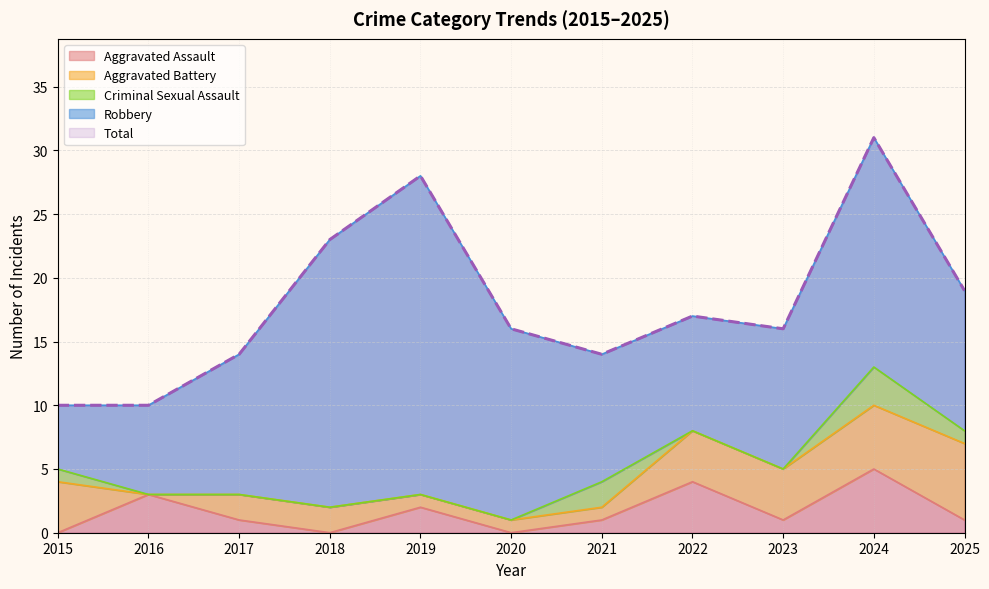

Which series has the widest spread of values?

Total